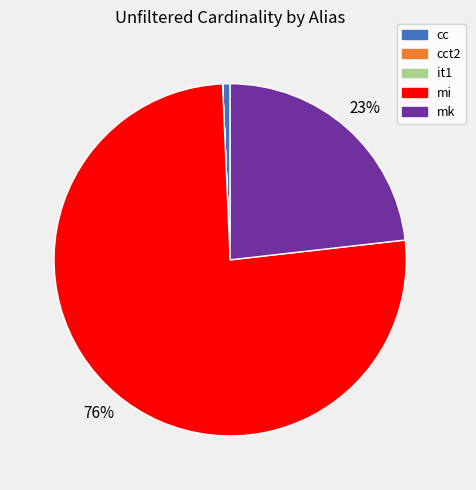

Which category has the biggest portion of the pie?

mi